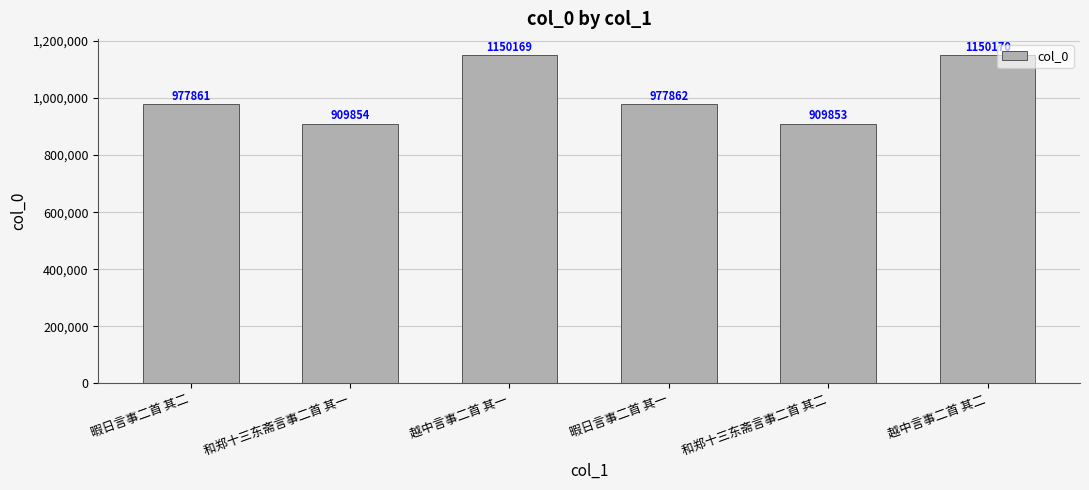

Is it true that the value at 越中言事二首 其一 is 1150169?

True